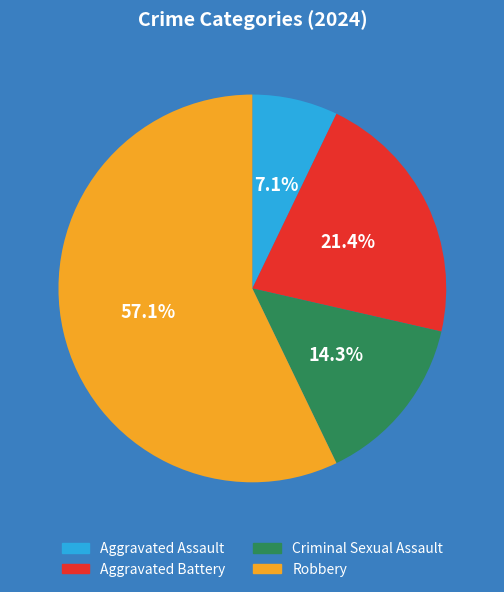

To the nearest percent, what is the combined percentage of Aggravated Battery and Aggravated Assault?

29%